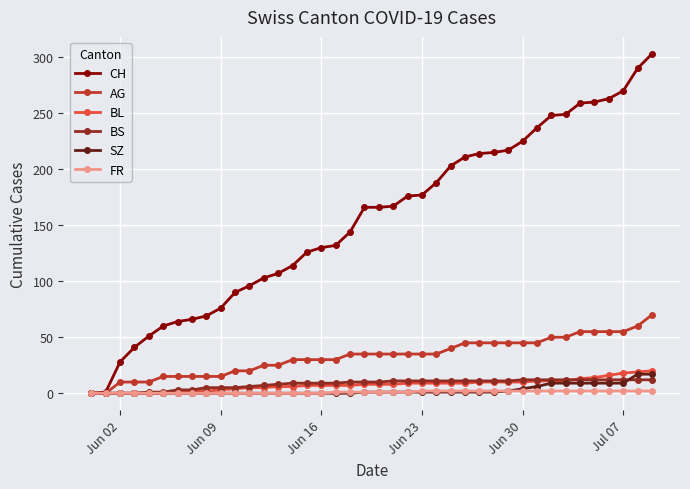

True or false: BS and BL cross at least once.

True